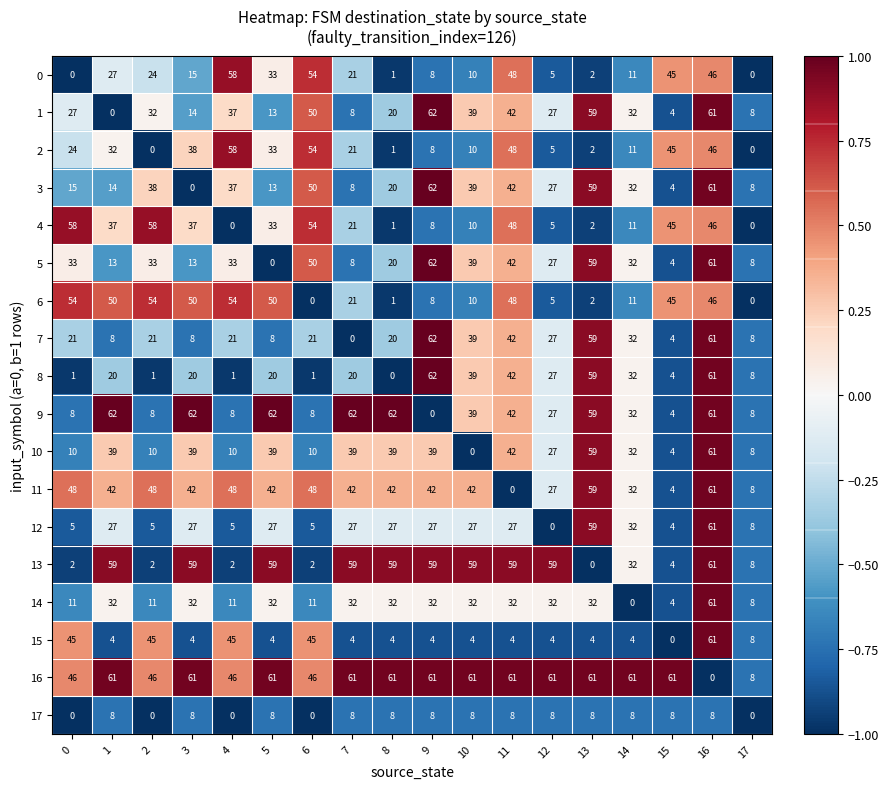

Which series has the largest total across all categories?

16